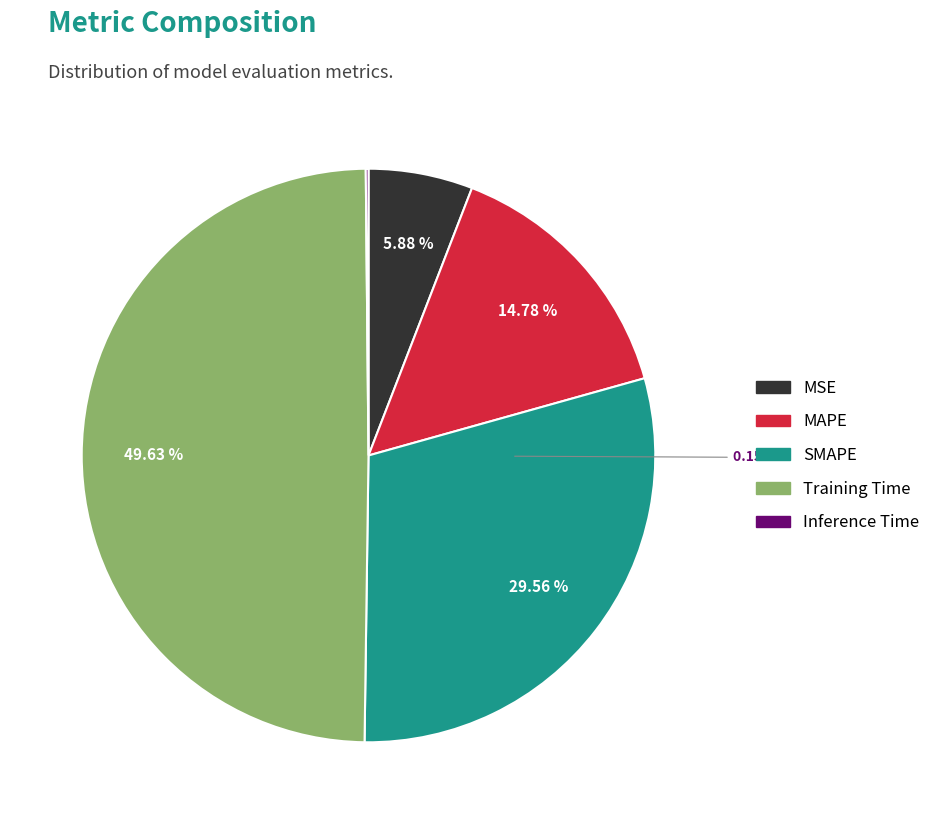

Is there any slice that represents more than half of the pie?

No